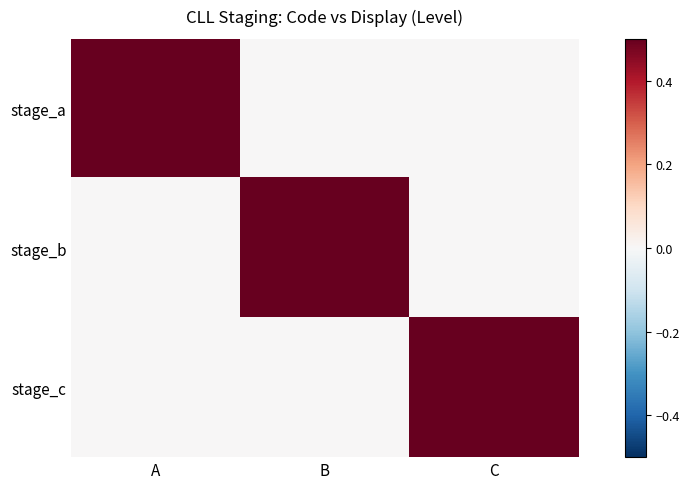

Reading right to left, what are all the values shown in this chart?

stage_a: C=0	B=0	A=1
stage_b: C=0	B=1	A=0
stage_c: C=1	B=0	A=0